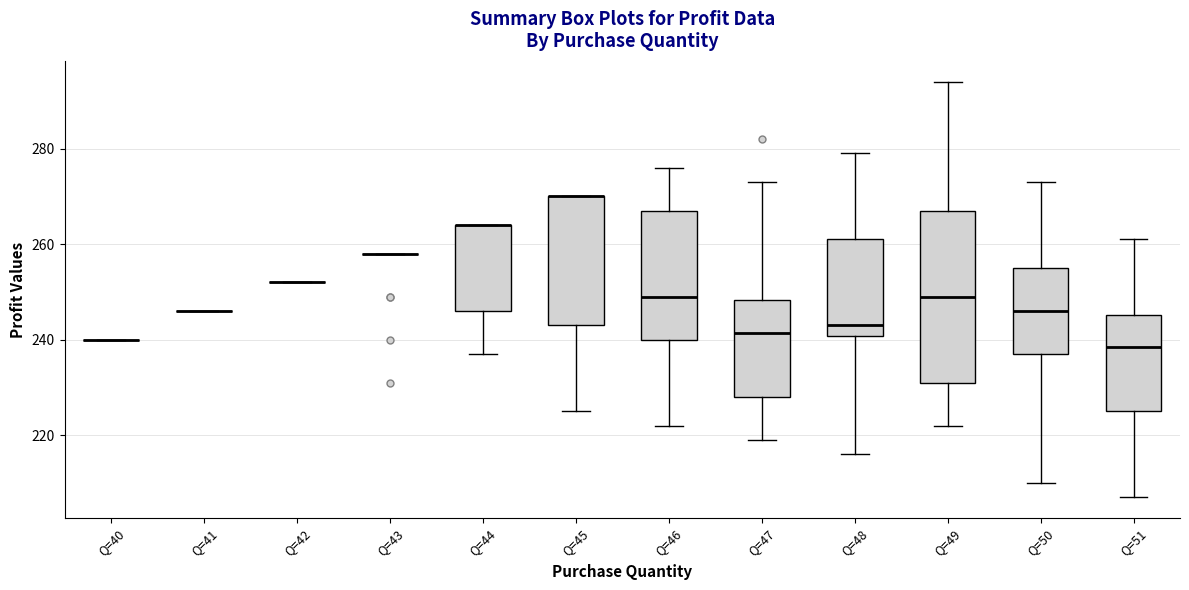

Which box is the tallest, from its lower edge to its upper edge?

Q=49